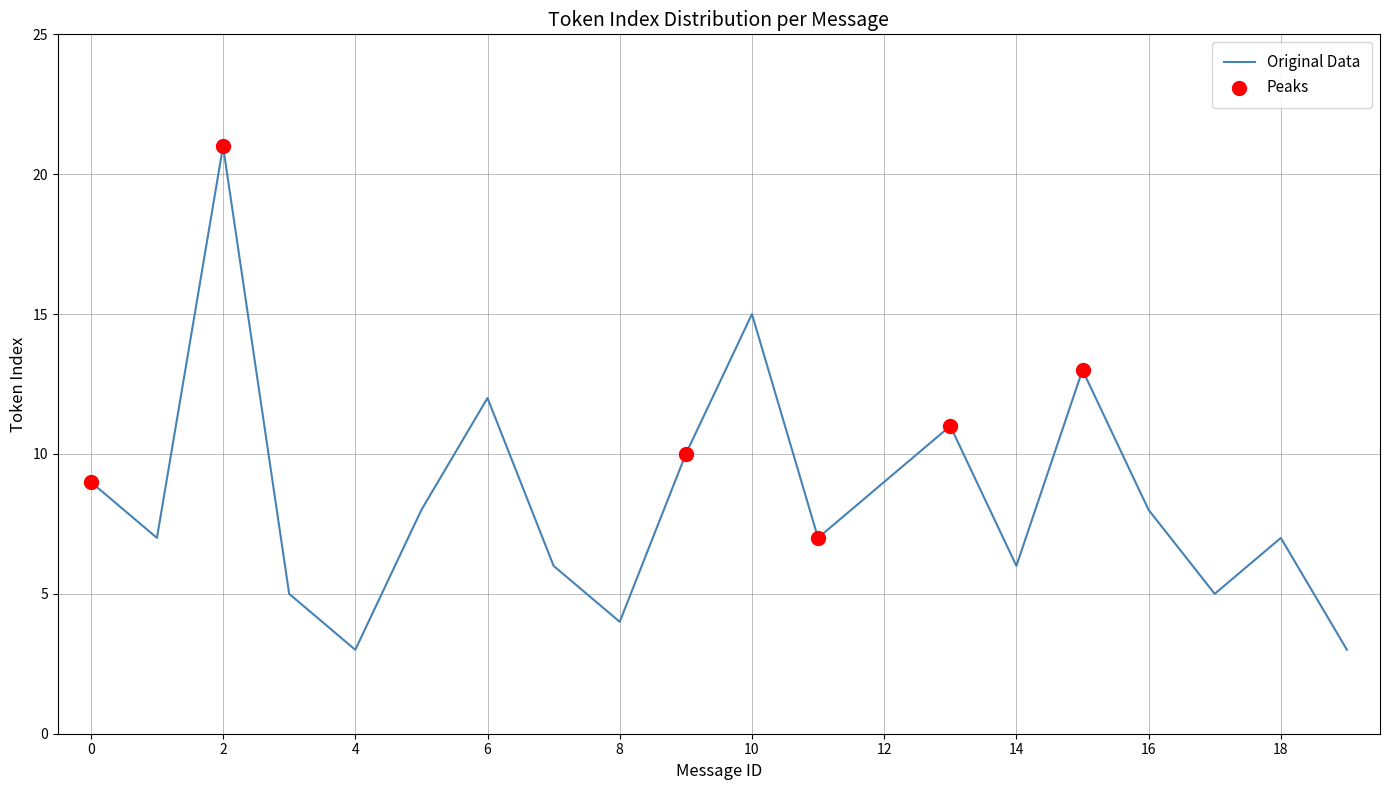

What is the difference between the maximum and minimum values?

18